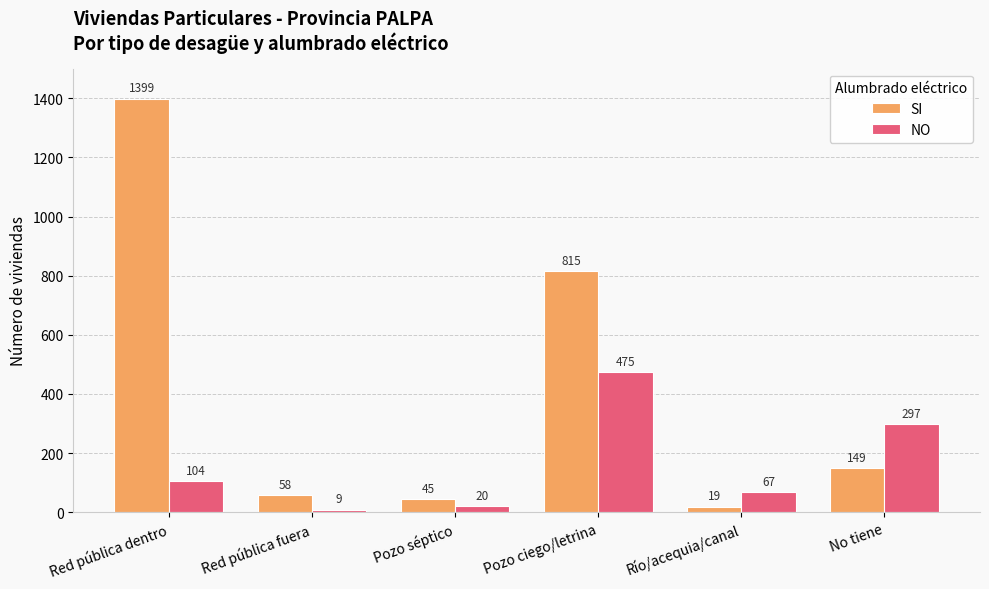

Reading left to right, what are all the values shown in this chart?

SI: Red pública dentro=1399	Red pública fuera=58	Pozo séptico=45	Pozo ciego/letrina=815	Río/acequia/canal=19	No tiene=149
NO: Red pública dentro=104	Red pública fuera=9	Pozo séptico=20	Pozo ciego/letrina=475	Río/acequia/canal=67	No tiene=297